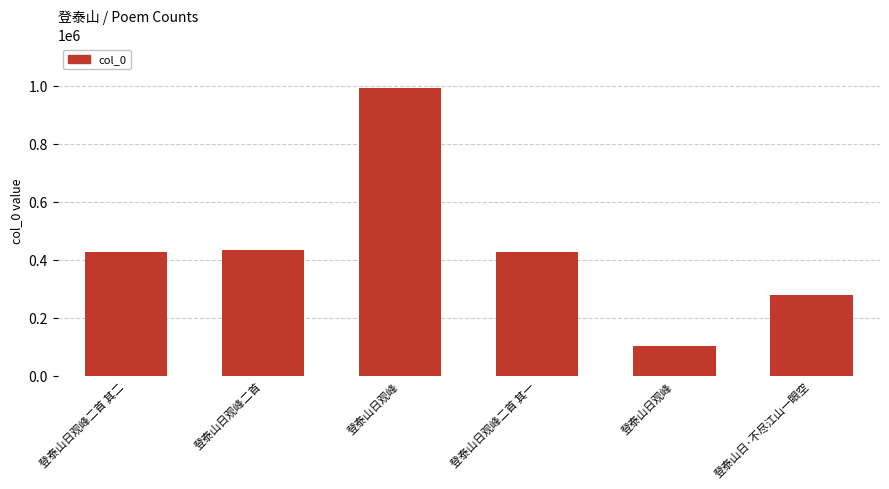

The value at 登泰山日观峰二首 其一 is 692144. True or false?

False